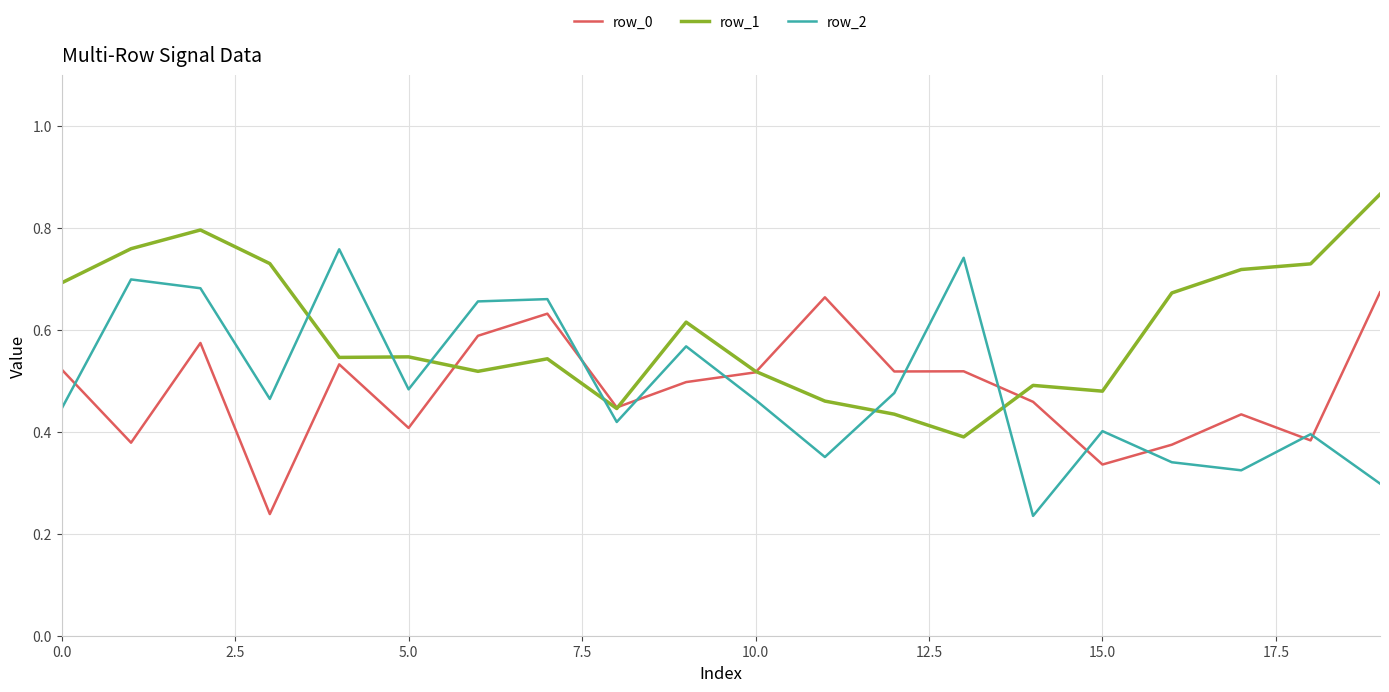

True or false: row_1 and row_2 cross at least once.

True